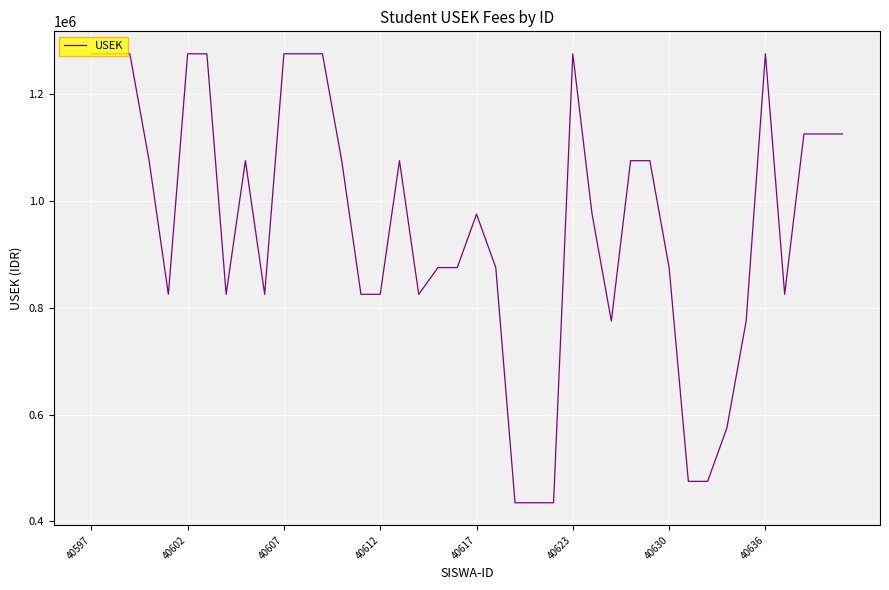

What is the smallest value displayed?

435000